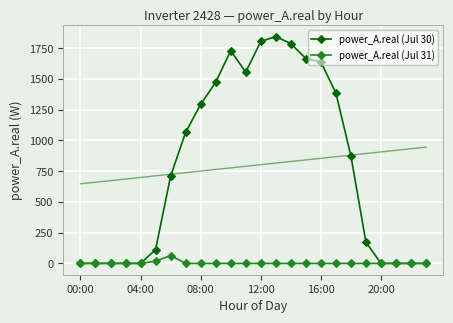

Rank the series by their average value, from highest to lowest.

power_A.real (Jul 30), power_A.real (Jul 31)